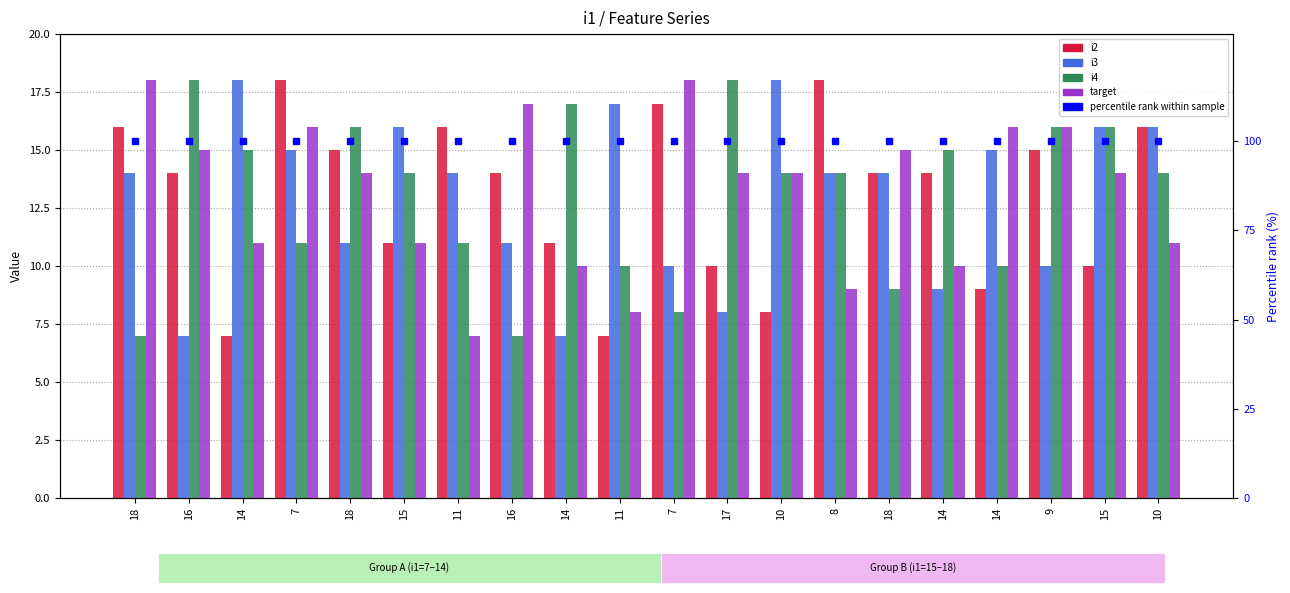

How many values in the i2 series exceed 14?

8